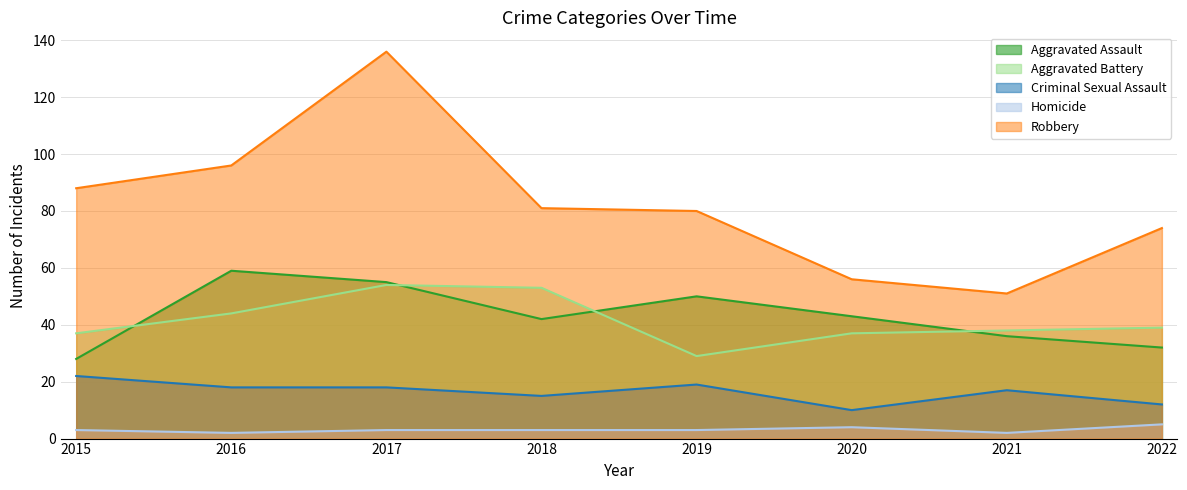

Rank the series by their maximum value, from lowest to highest.

Homicide, Criminal Sexual Assault, Aggravated Battery, Aggravated Assault, Robbery